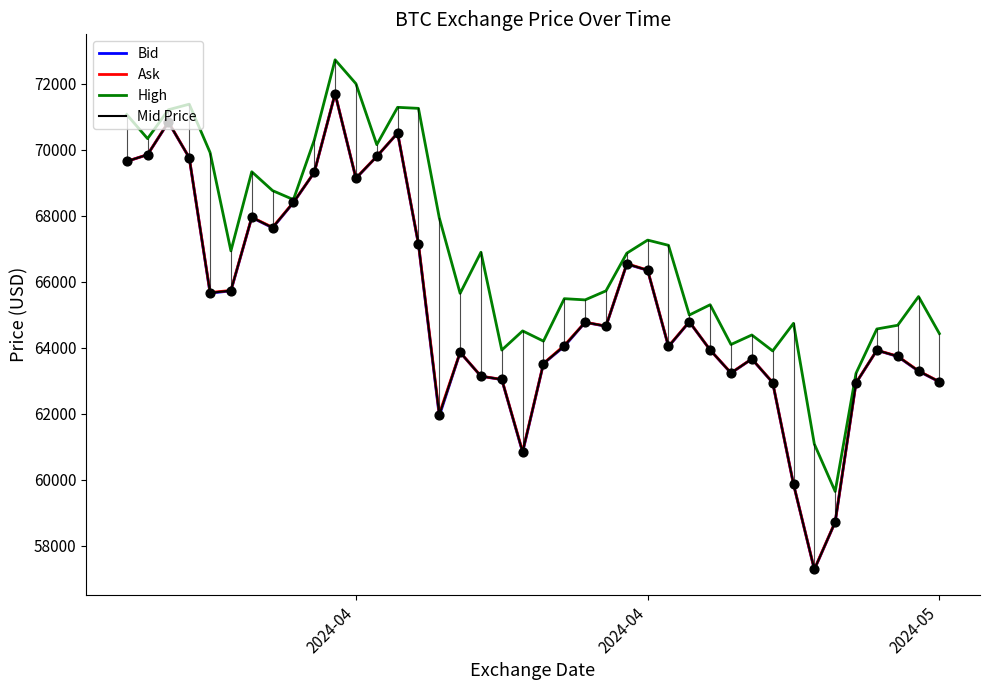

What are all the series names shown in the legend?

Bid, Ask, High, Mid Price